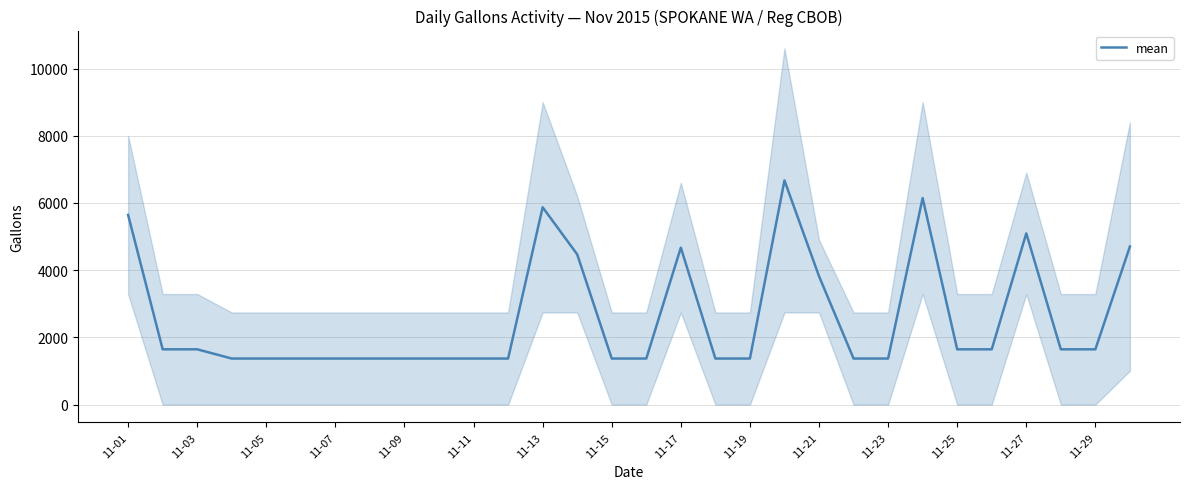

Reading right to left, transcribe all the data shown in this chart.

4704.0	1645.0	1645.0	5095.5	1645.0	1645.0	6145.0	1370.5	1370.5	3820.5	6670.5	1370.5	1370.5	4670.5	1370.5	1370.5	4470.5	5871.0	1370.5	1370.5	1370.5	1370.5	1370.5	1370.5	1370.5	1370.5	1370.5	1645.0	1645.0	5644.5